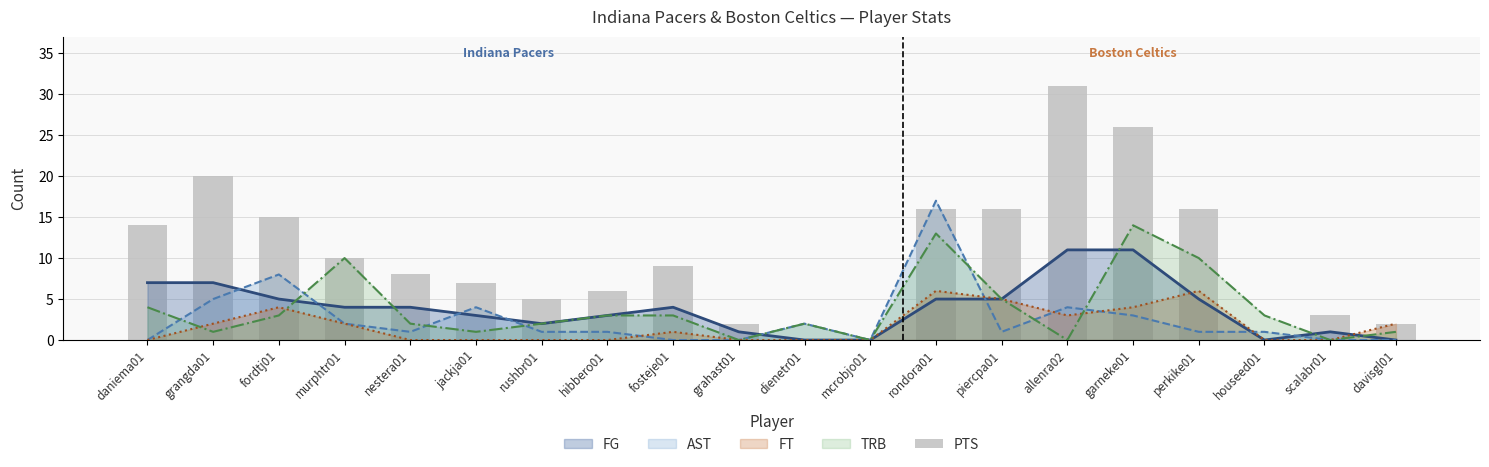

Which category has the highest value across all series?

allenra02